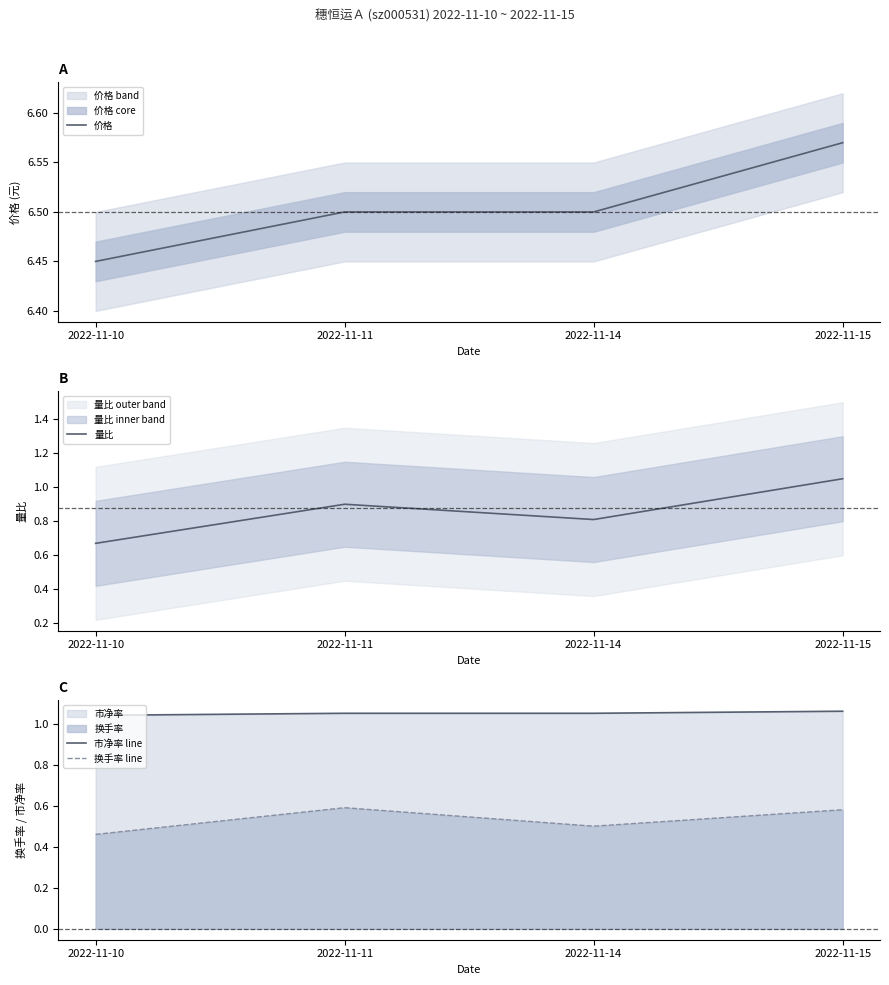

Reading left to right, transcribe all the data shown in this chart.

价格: 2022-11-10=6.5	2022-11-11=6.5	2022-11-14=6.5	2022-11-15=6.6
量比: 2022-11-10=0.7	2022-11-11=0.9	2022-11-14=0.8	2022-11-15=1.1
市净率 line: 2022-11-10=1.0	2022-11-11=1.1	2022-11-14=1.1	2022-11-15=1.1
换手率 line: 2022-11-10=0.5	2022-11-11=0.6	2022-11-14=0.5	2022-11-15=0.6